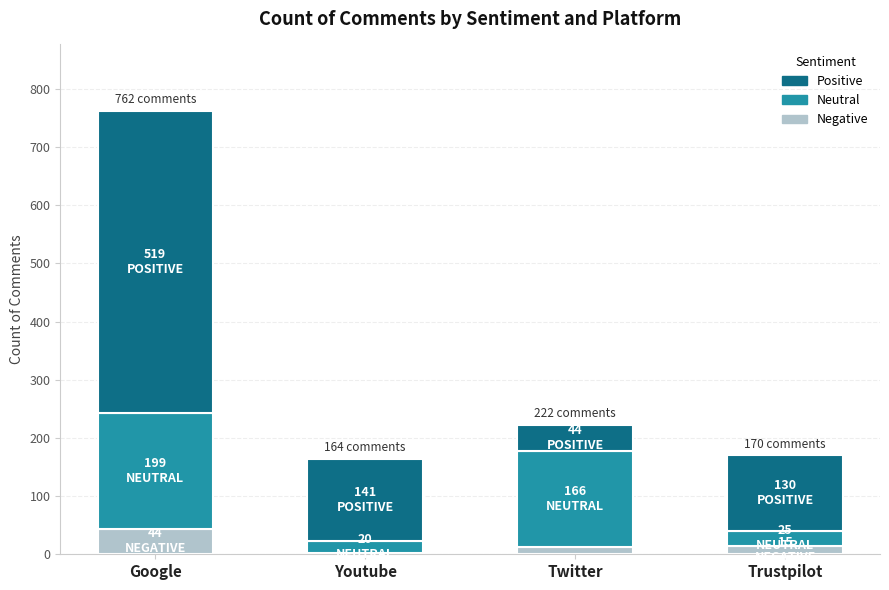

At which category is the sum across all series the highest?

Google